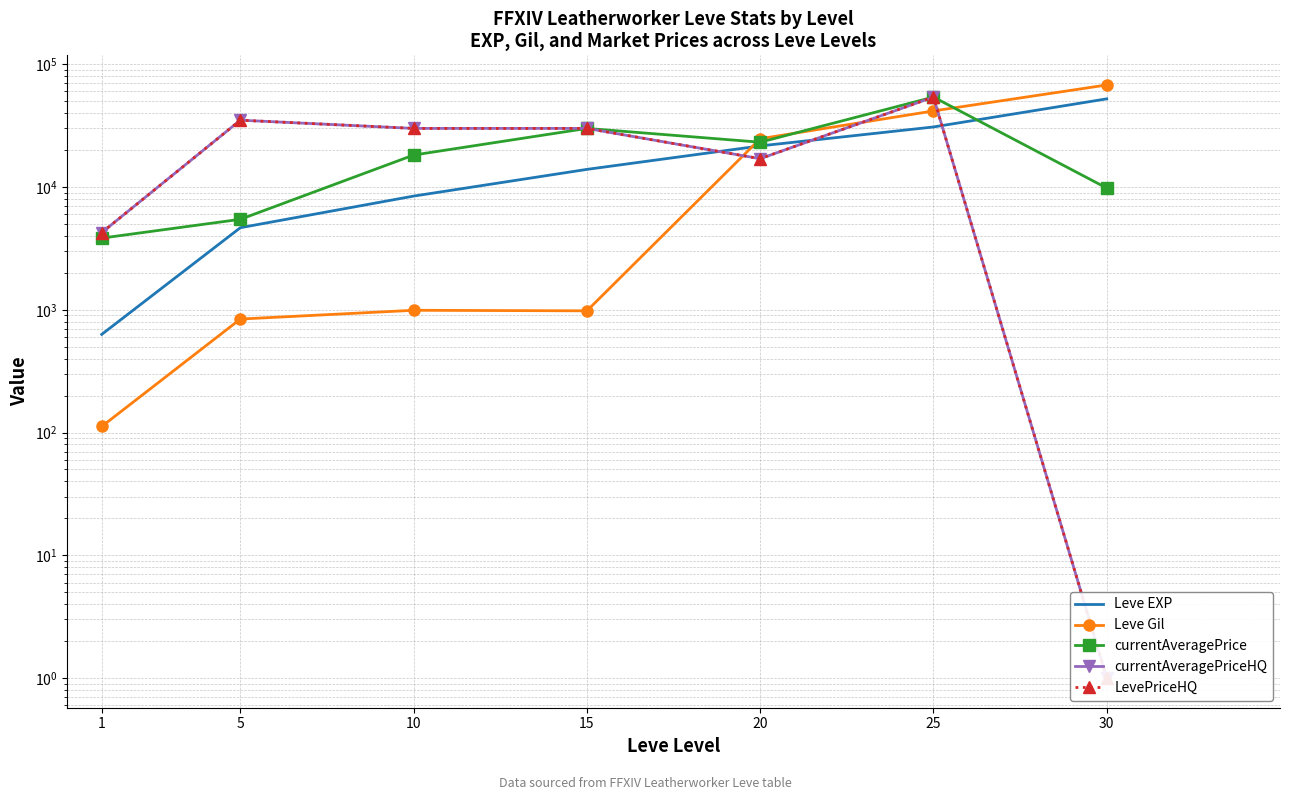

Rank the series by their maximum value, from highest to lowest.

Leve Gil, currentAveragePrice, currentAveragePriceHQ, LevePriceHQ, Leve EXP